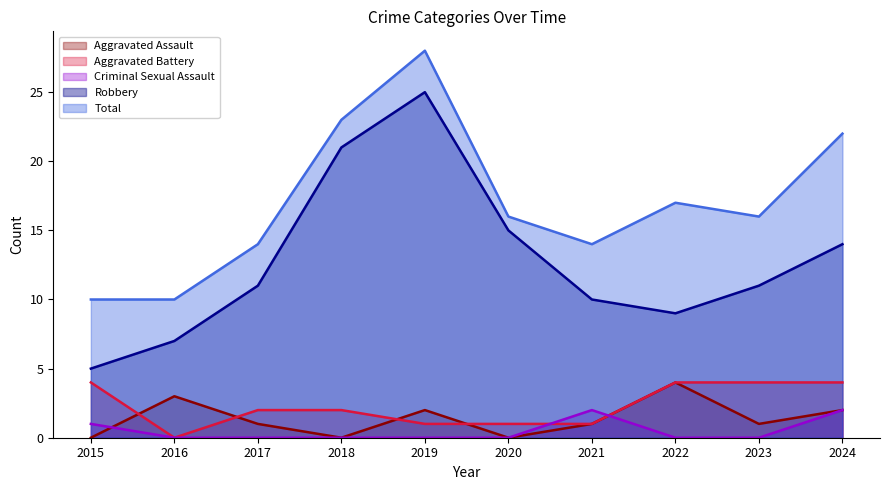

Which series has the largest total across all categories?

Total